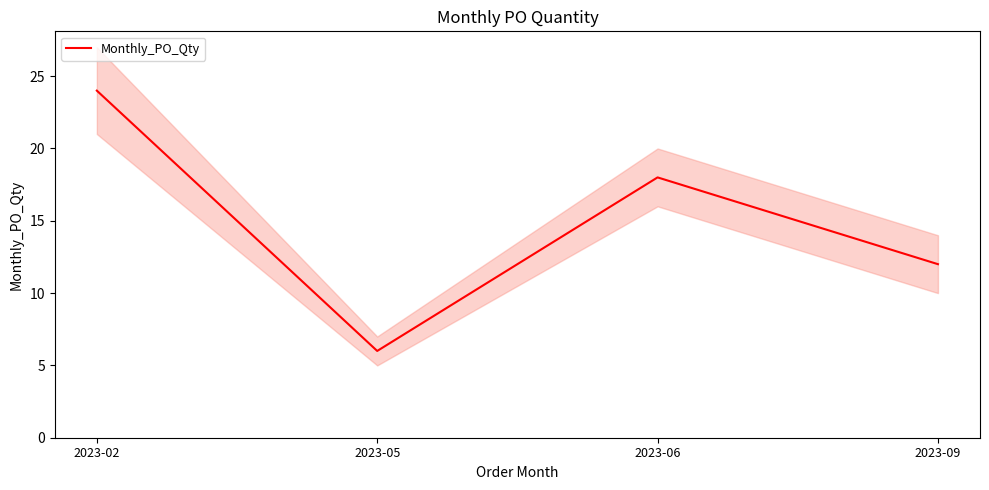

Reading right to left, transcribe all the data shown in this chart.

12	18	6	24